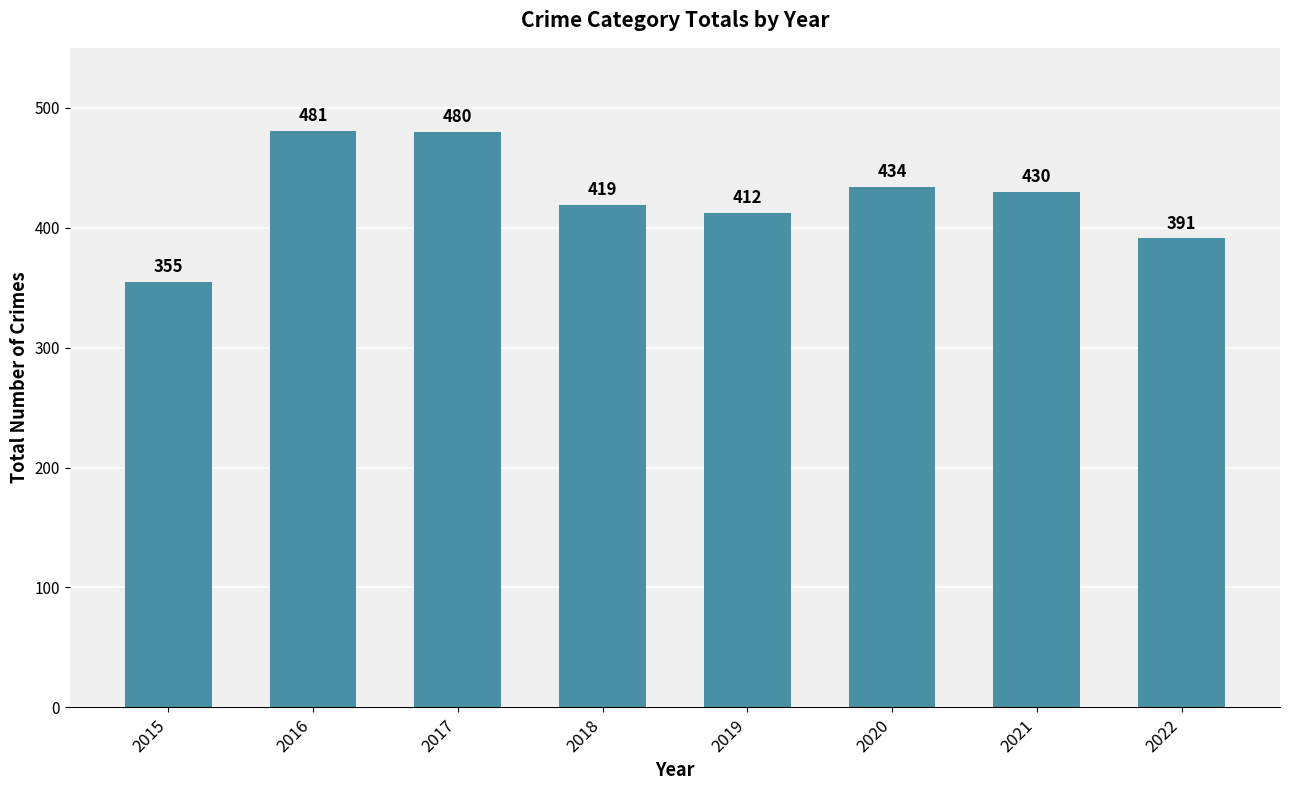

How many bars are there in total?

8